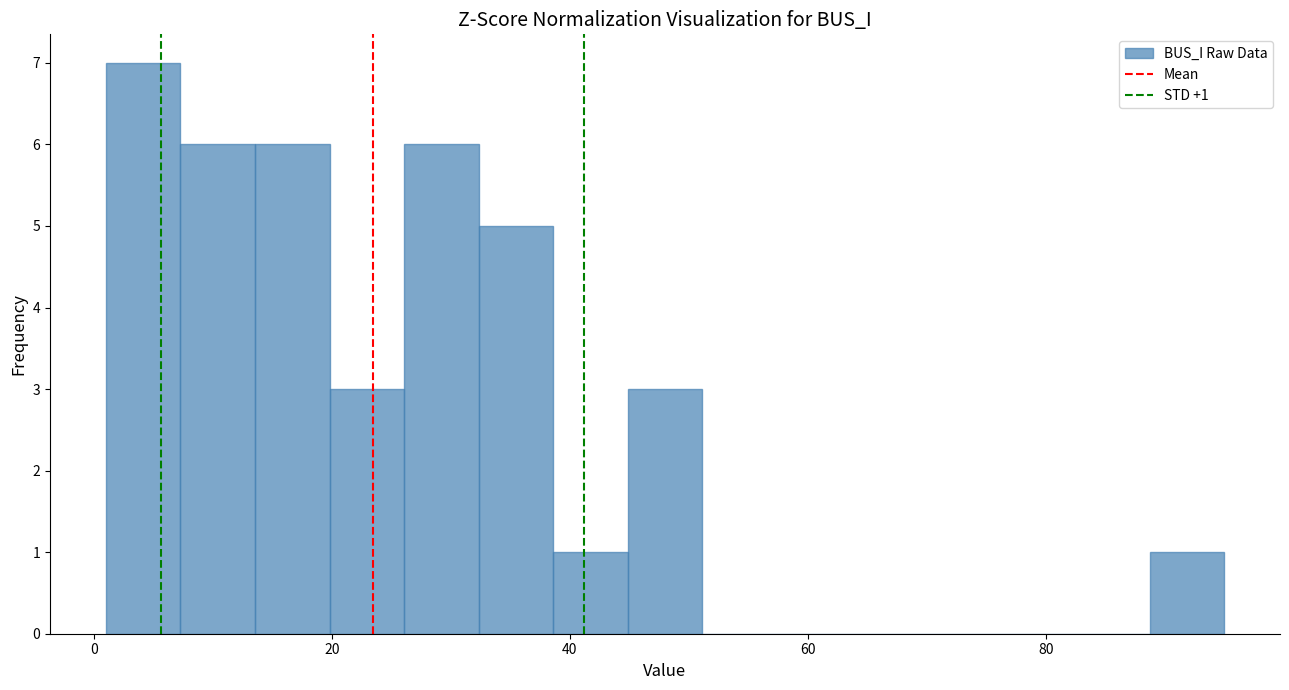

Around what value on the x-axis is the tallest bar? Give the approximate position of its centre, as read against the axis.

4